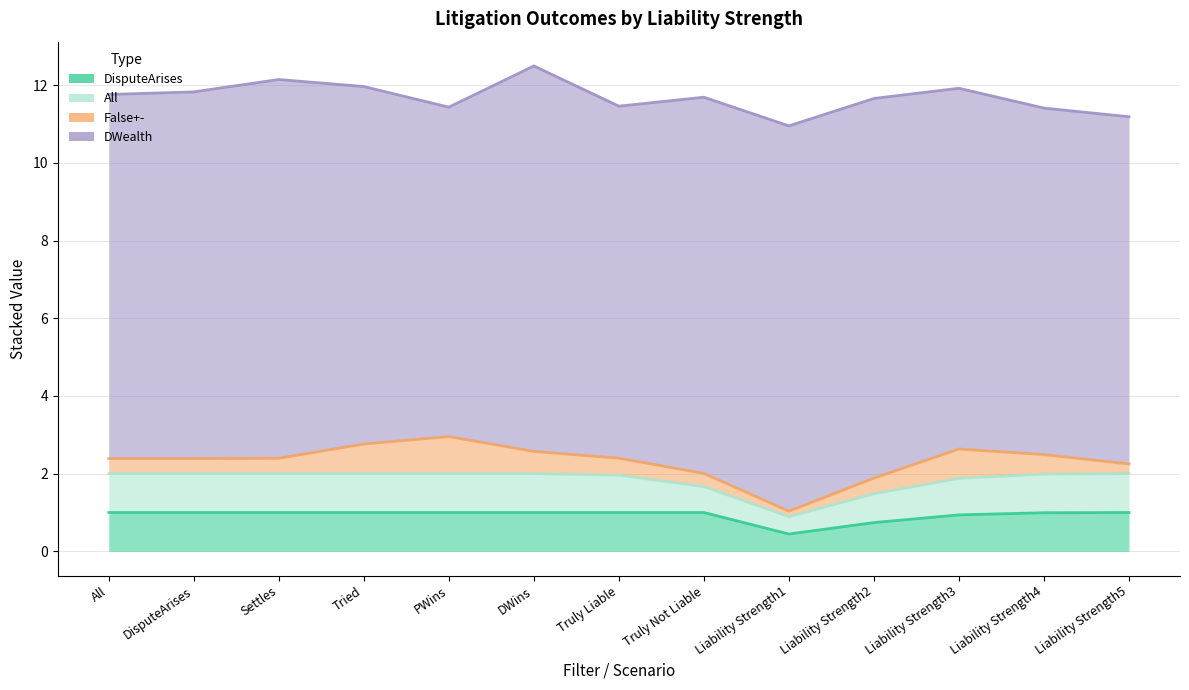

Which series changed the most between DisputeArises and Tried?

False+-